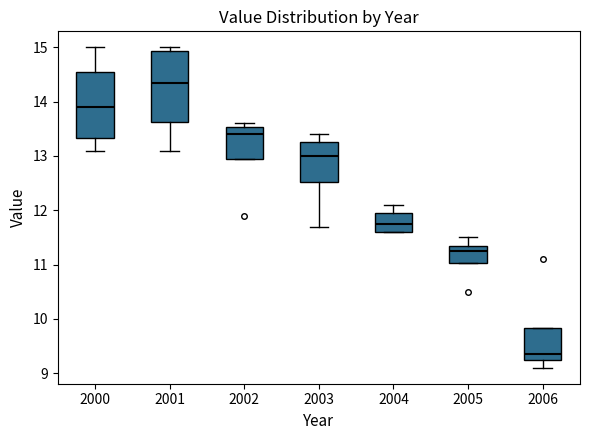

Reading left to right, transcribe this box plot: for each box, give where its median line is, the range the box spans, and where its two whiskers end, as read against the y-axis. The values are not printed on the chart, so give them approximately, as read against the axis.

2000: median 13.9, box 13.3 to 14.6, whiskers 13.1 to 15.0
2001: median 14.4, box 13.6 to 14.9, whiskers 13.1 to 15.0
2002: median 13.4, box 13.0 to 13.5, whiskers 13.0 to 13.6
2003: median 13.0, box 12.5 to 13.3, whiskers 11.7 to 13.4
2004: median 11.8, box 11.6 to 12.0, whiskers 11.6 to 12.1
2005: median 11.3, box 11.0 to 11.4, whiskers 11.0 to 11.5
2006: median 9.4, box 9.3 to 9.8, whiskers 9.1 to 9.8